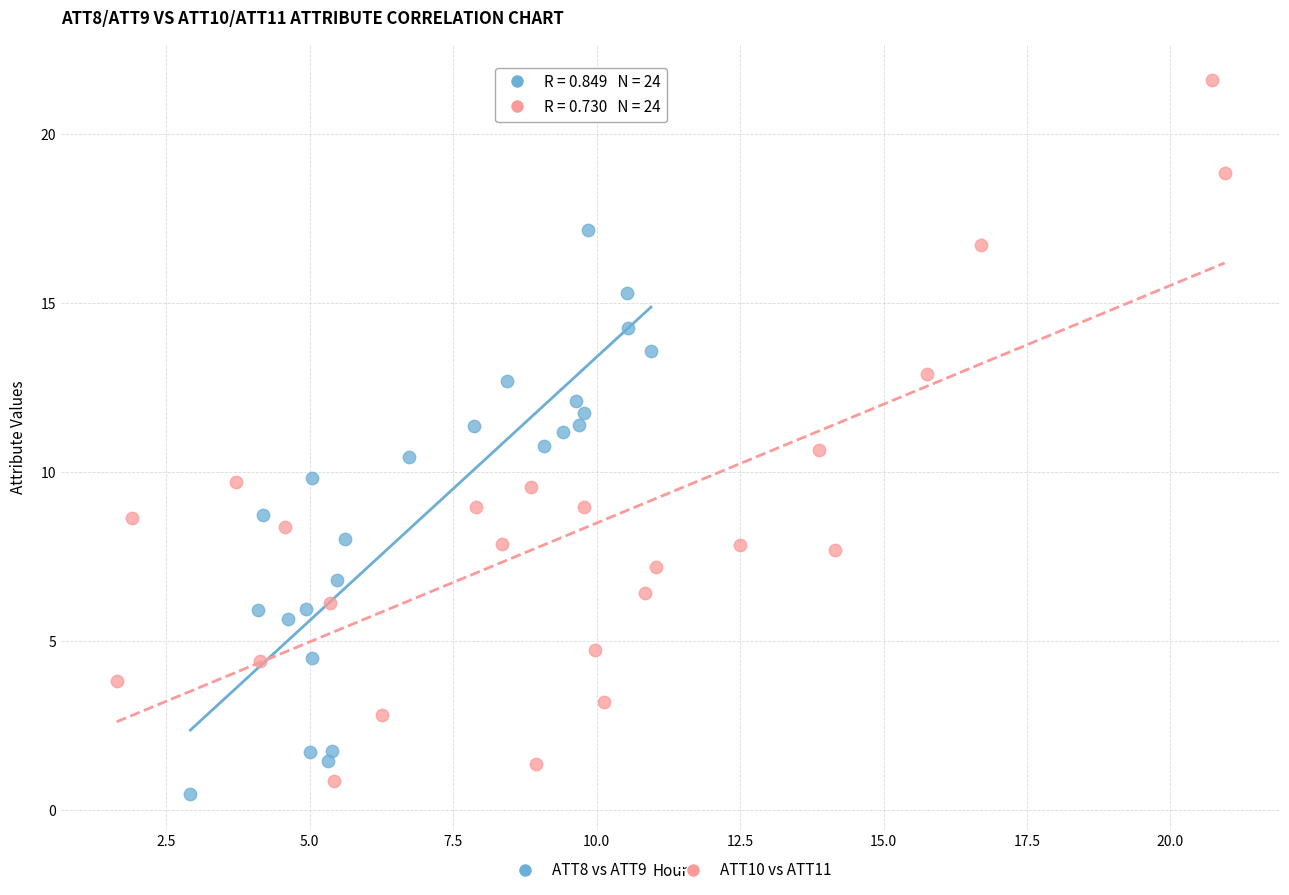

Which series has the widest spread of Y values?

ATT10 vs ATT11